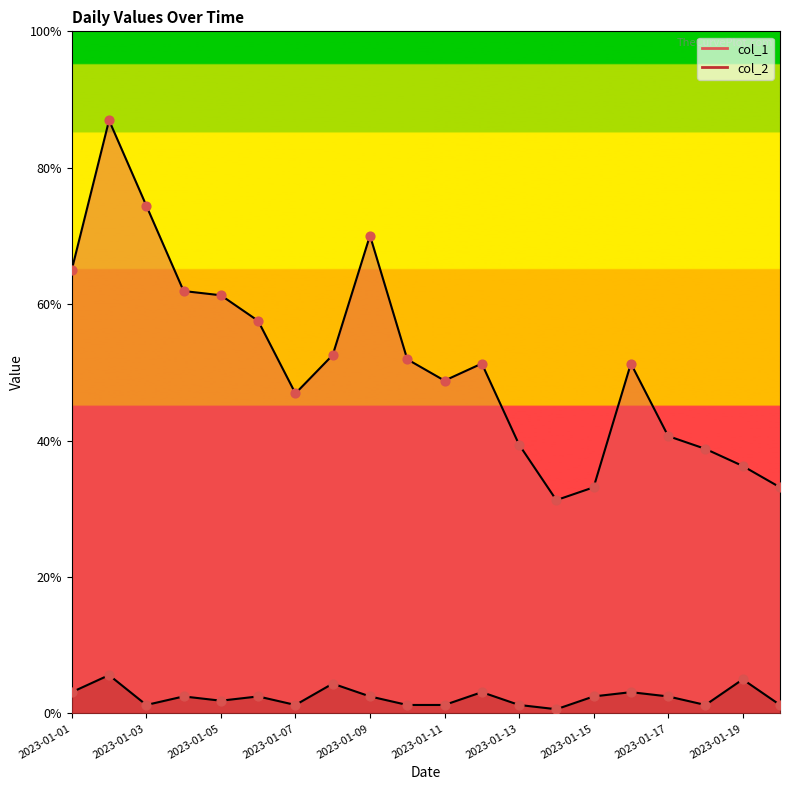

Which series reaches the minimum Y coordinate?

col_2